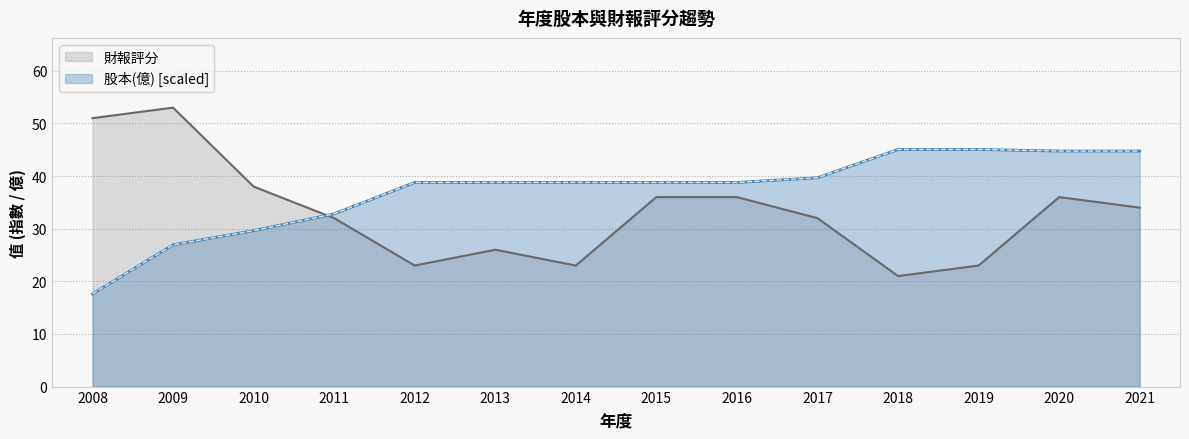

Where does the 股本(億) series first go above 38?

2012